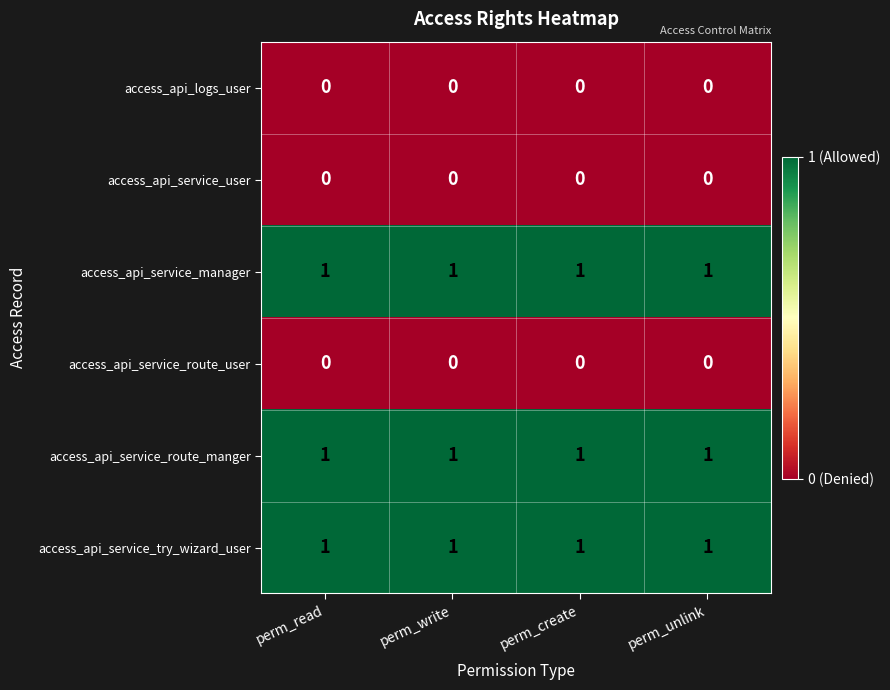

Is the value of access_api_service_manager at perm_create greater than the value of access_api_logs_user at perm_unlink?

Yes